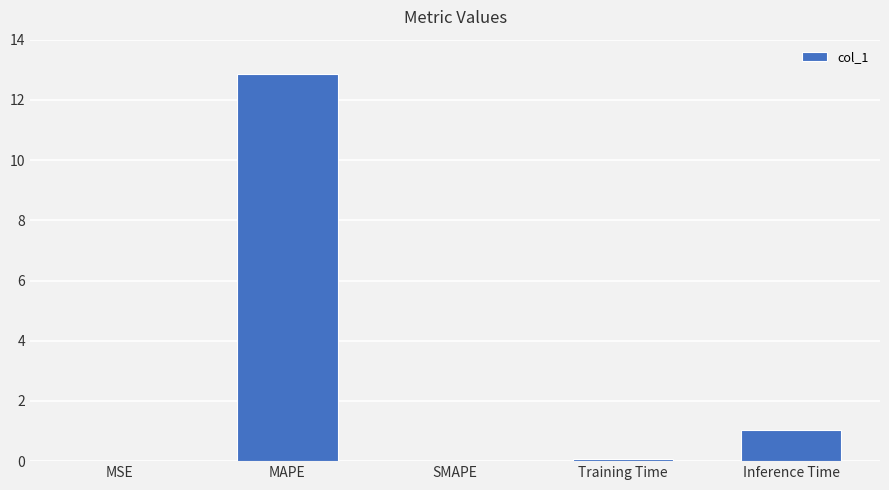

What is the average value?

2.8